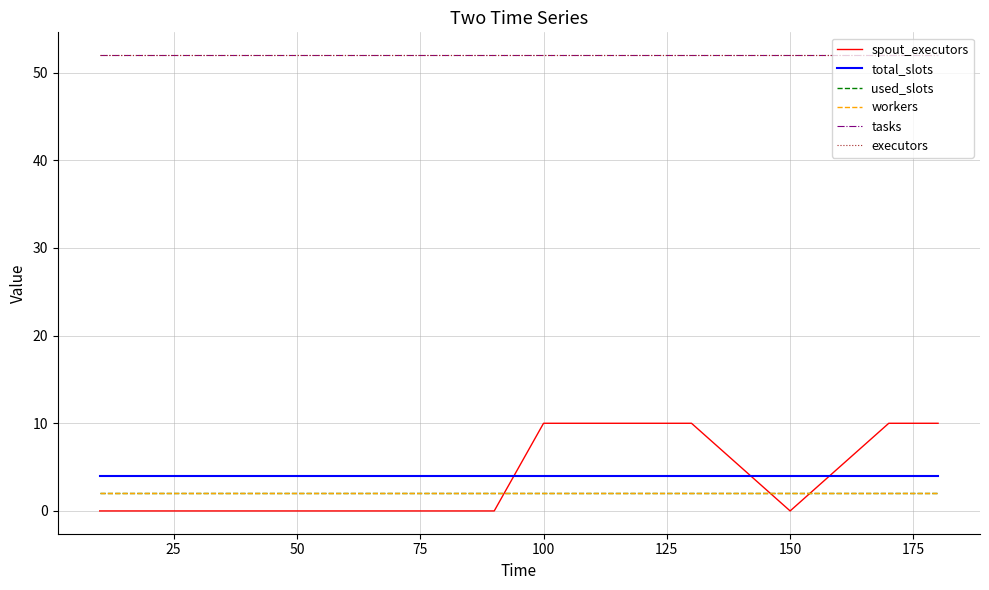

True or false: used_slots and total_slots intersect in this chart.

False